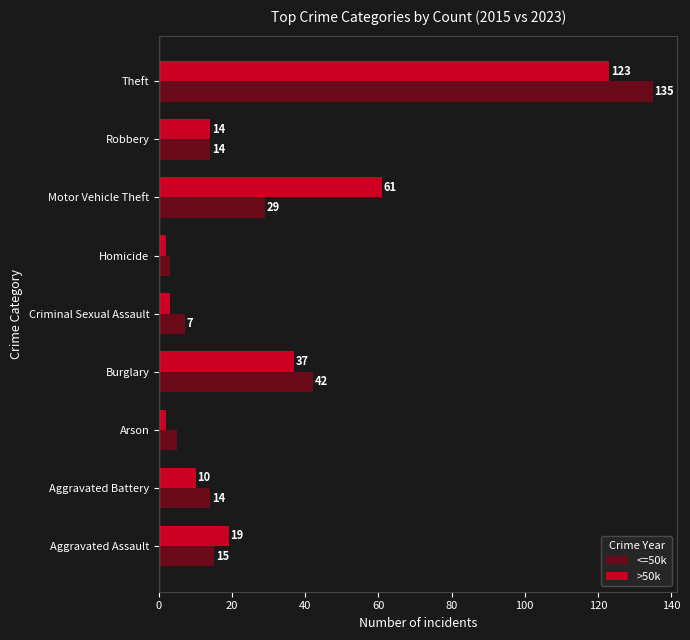

How many data points in <=50k are less than 14?

3